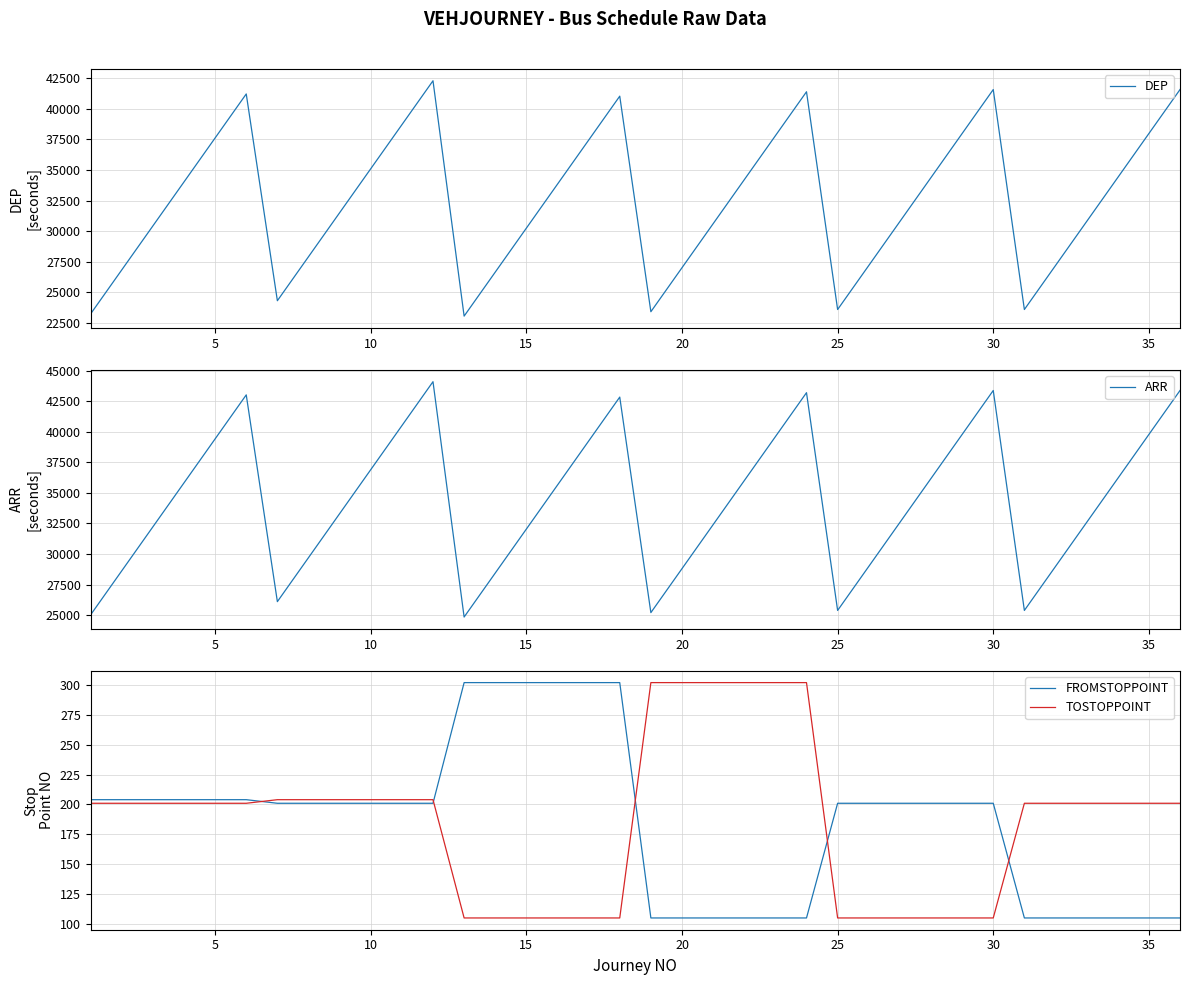

What is the lowest value of the DEP series?

23040